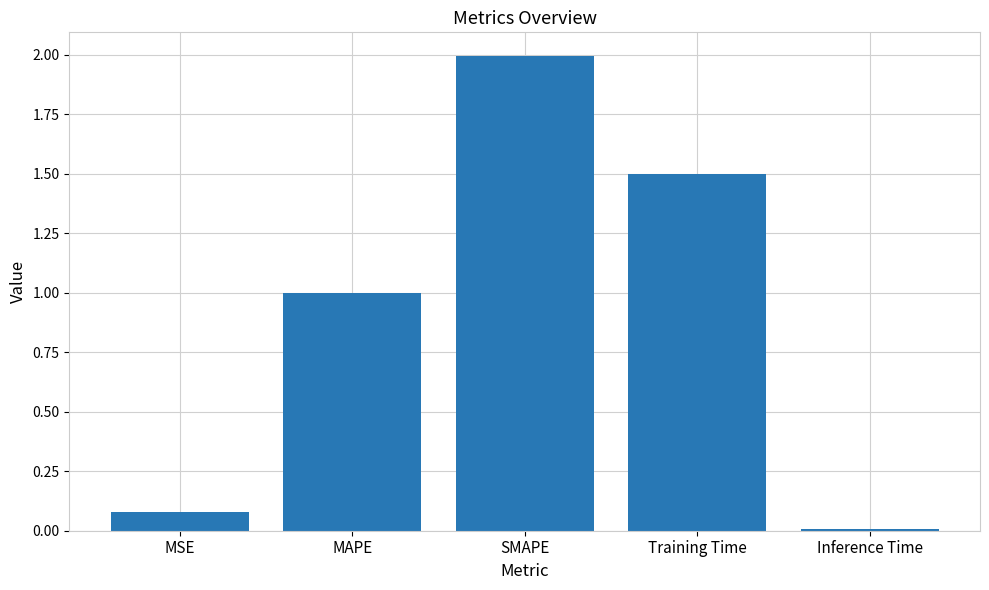

Which category has the lowest value across all series?

Inference Time